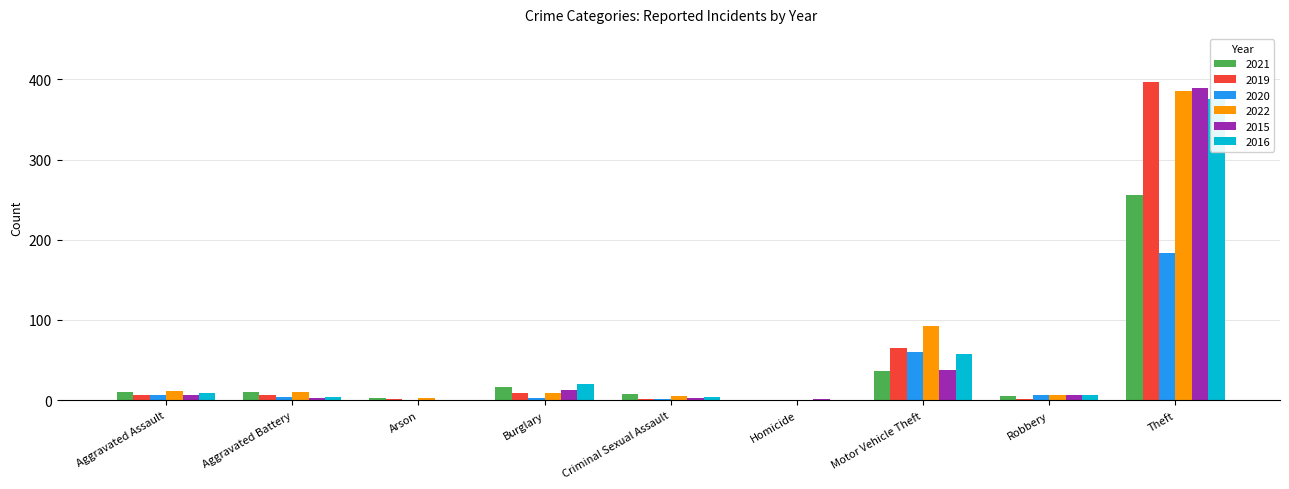

Count the number of categories in the chart.

9